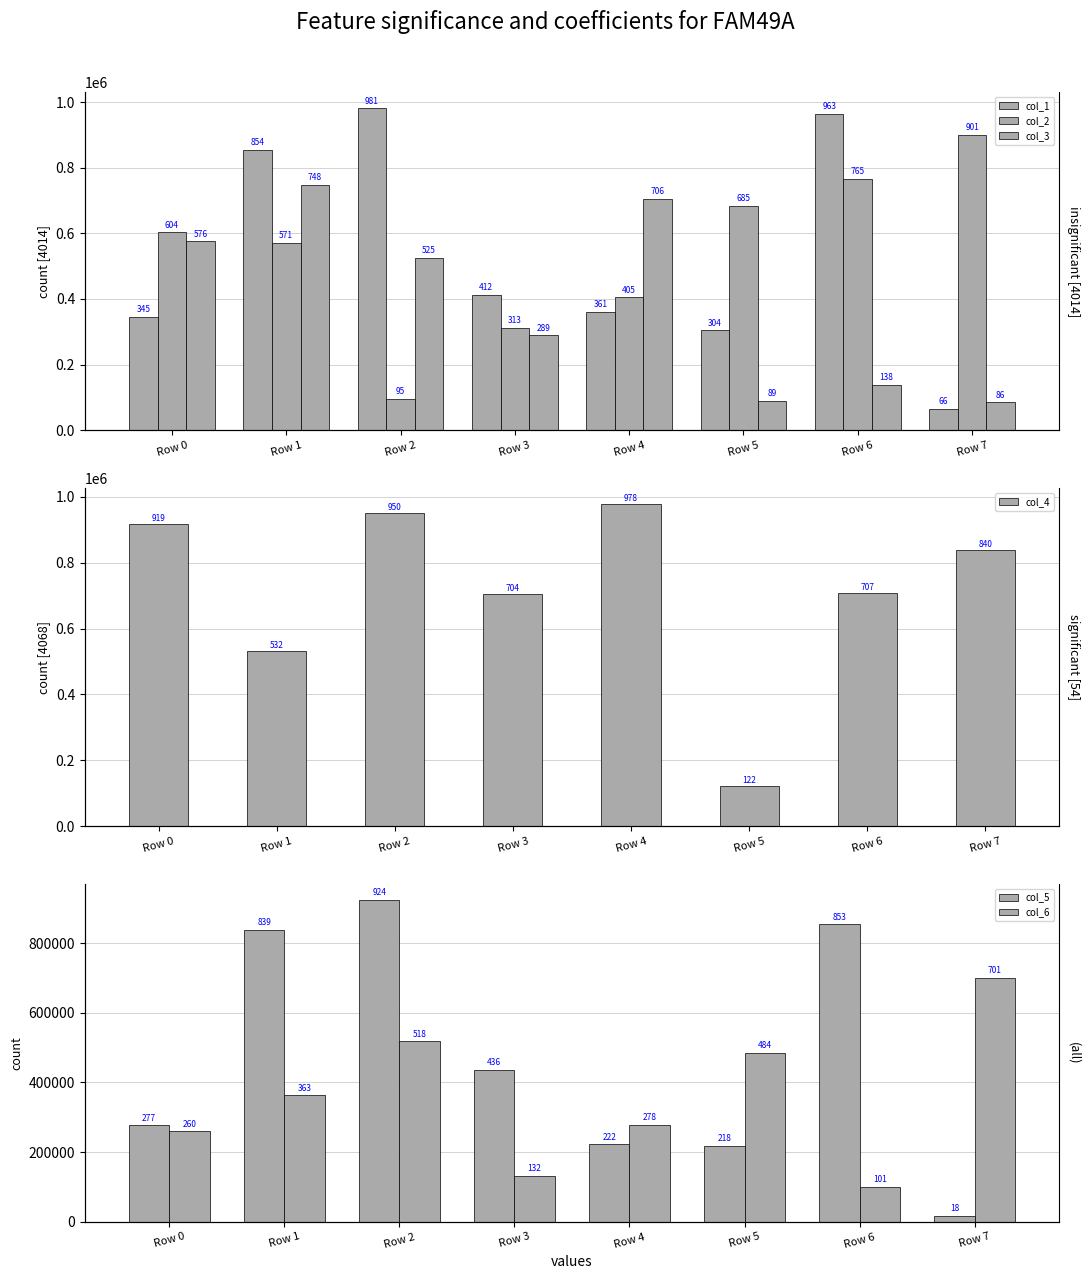

What is the total value across all series at Row 4?

2950805